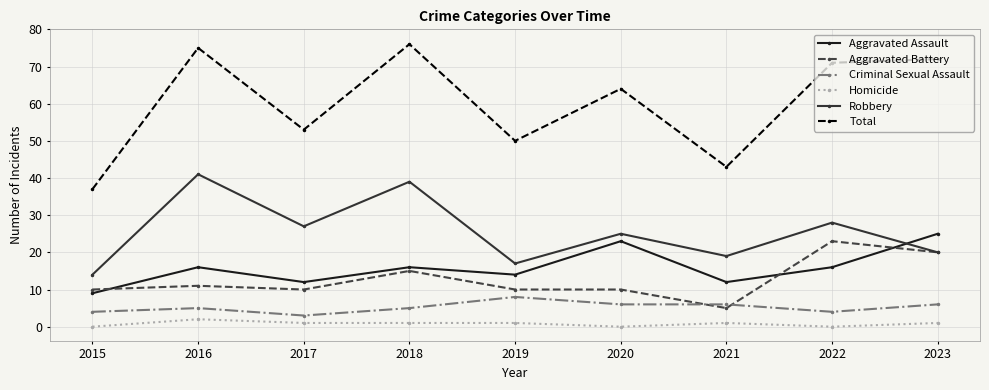

At which label is Aggravated Battery closest to 14?

2018